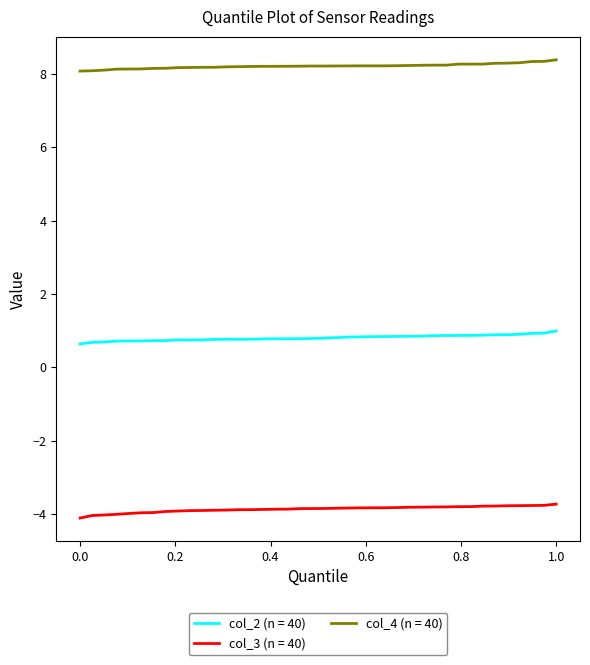

List the series in order of their overall mean, lowest first.

col_3 (n = 40), col_2 (n = 40), col_4 (n = 40)